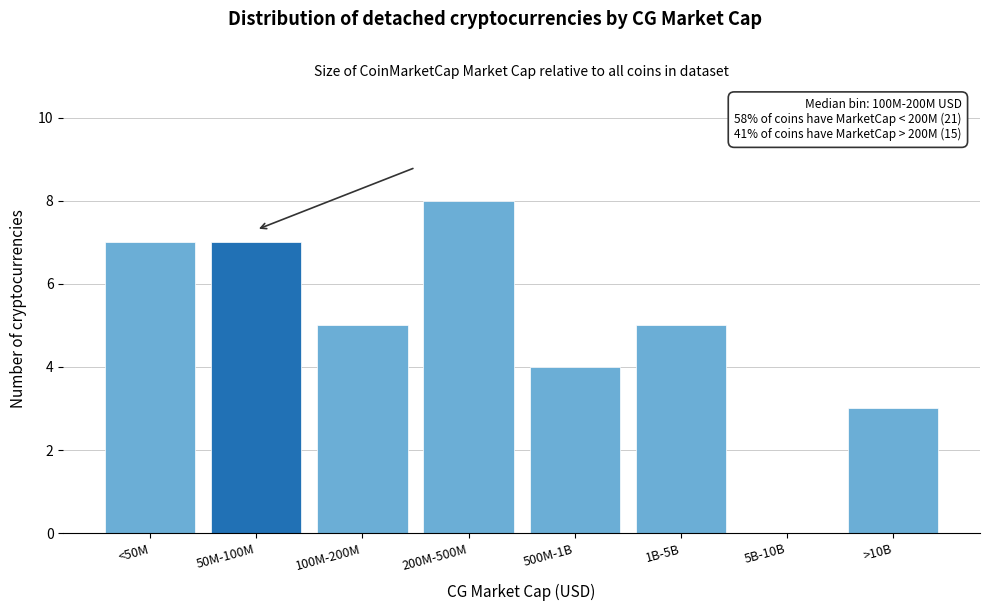

Reading left to right, transcribe all the data shown in this chart.

<50M=7	50M-100M=7	100M-200M=5	200M-500M=8	500M-1B=4	1B-5B=5	5B-10B=0	>10B=3